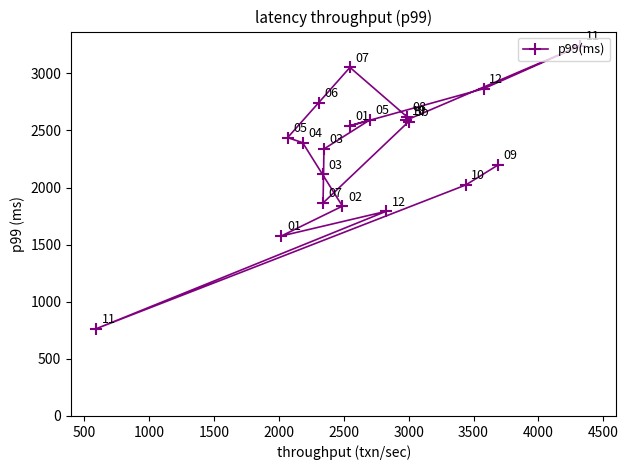

Is this an area chart (filled region under the line)?

No